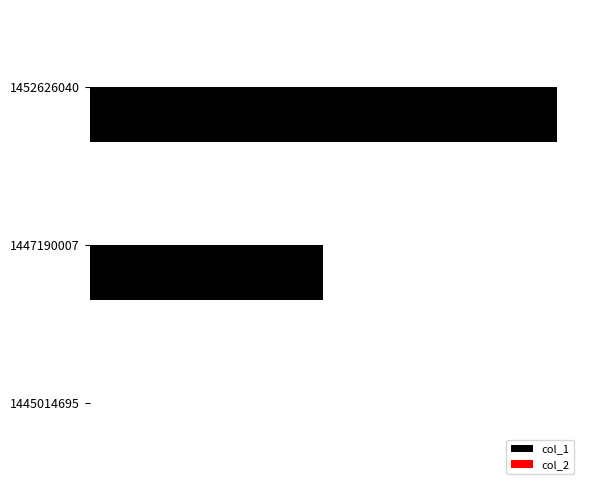

Are the bars horizontal?

Yes